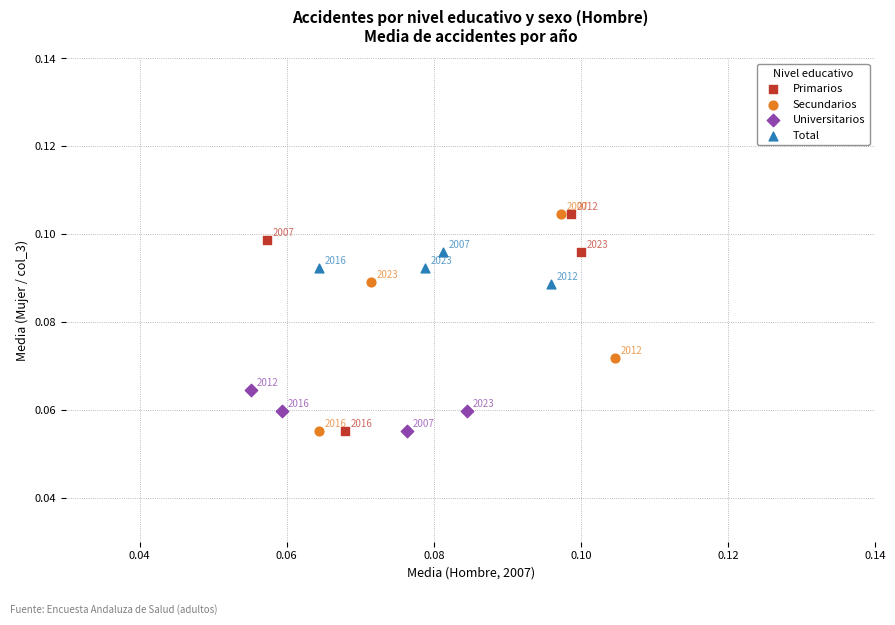

What are all the series names shown in the legend?

Primarios, Secundarios, Universitarios, Total